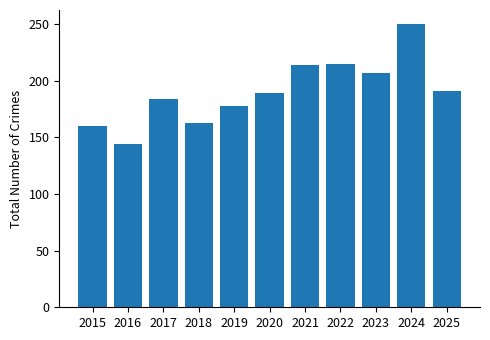

Which label corresponds to the smallest value in the chart?

2016